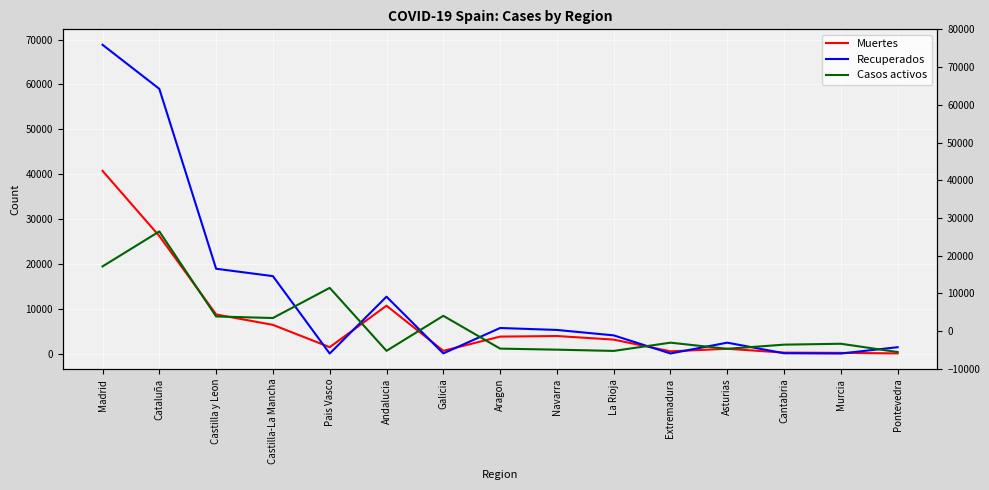

Reading right to left, extract all data points from this chart.

Muertes: 30	148	203	1063	487	3107	3905	3772	604	10671	1418	6392	8716	26203	40736
Recuperados: 1411	0	62	2425	10	4051	5259	5695	28	12679	0	17259	18907	59019	68852
Casos activos: 333	2180	1981	1052	2422	583	864	1097	8409	604	14646	7922	8267	27229	19425